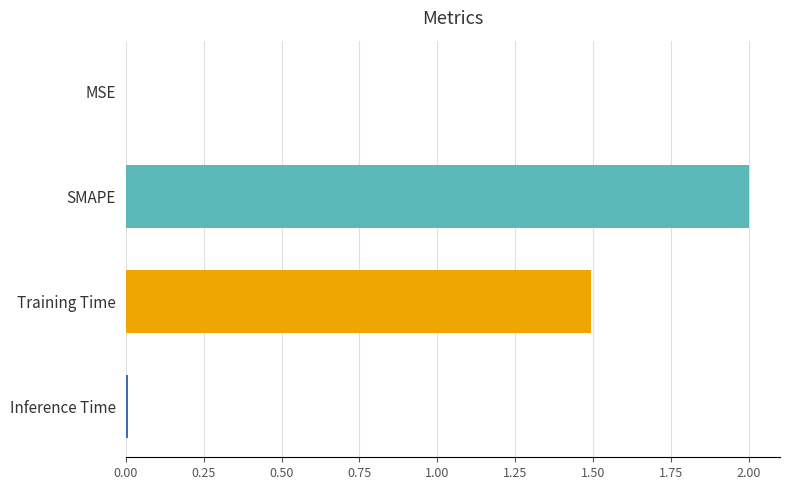

Which has a higher value, Training Time or SMAPE?

SMAPE